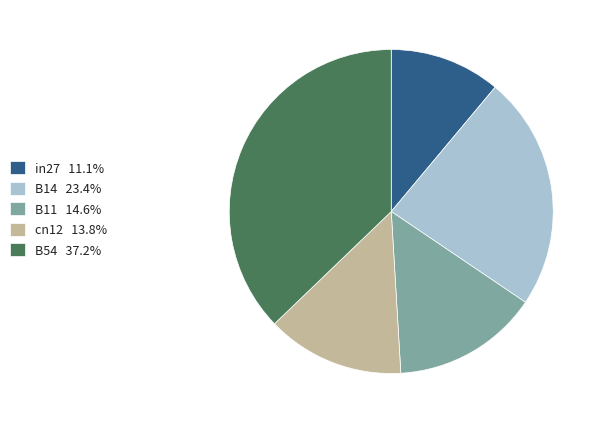

How many segments does this pie chart have?

5